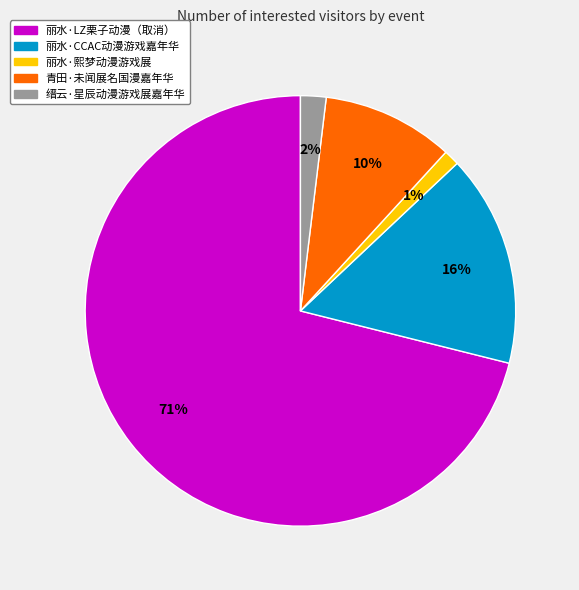

To the nearest percent, what is the difference between the 缙云·星辰动漫游戏展嘉年华 and 丽水·熙梦动漫游戏展 slice percentages?

1%